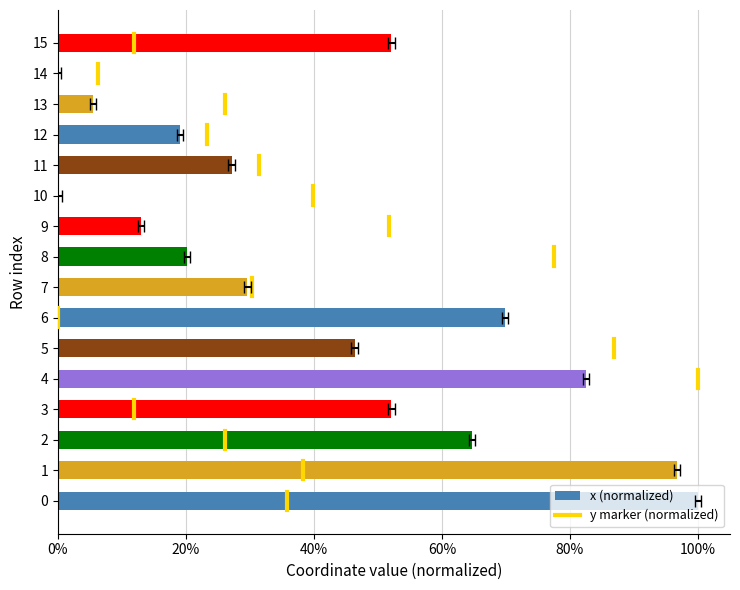

What is the difference between the values at 3 and 1?

0.4